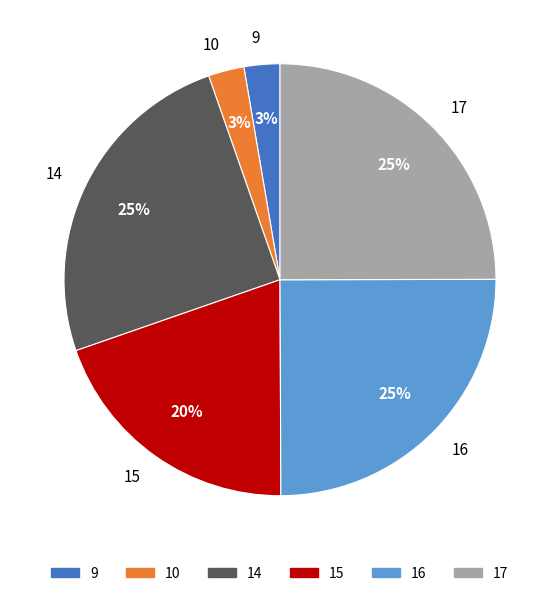

True or false: 16 accounts for 11% of the total.

False